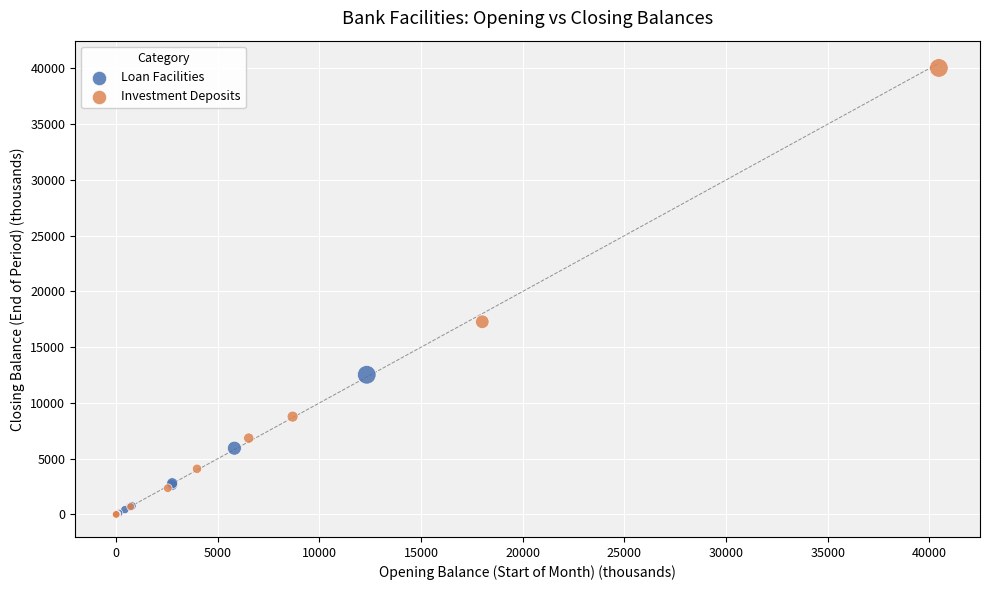

Which series contains the highest Y value?

Investment Deposits